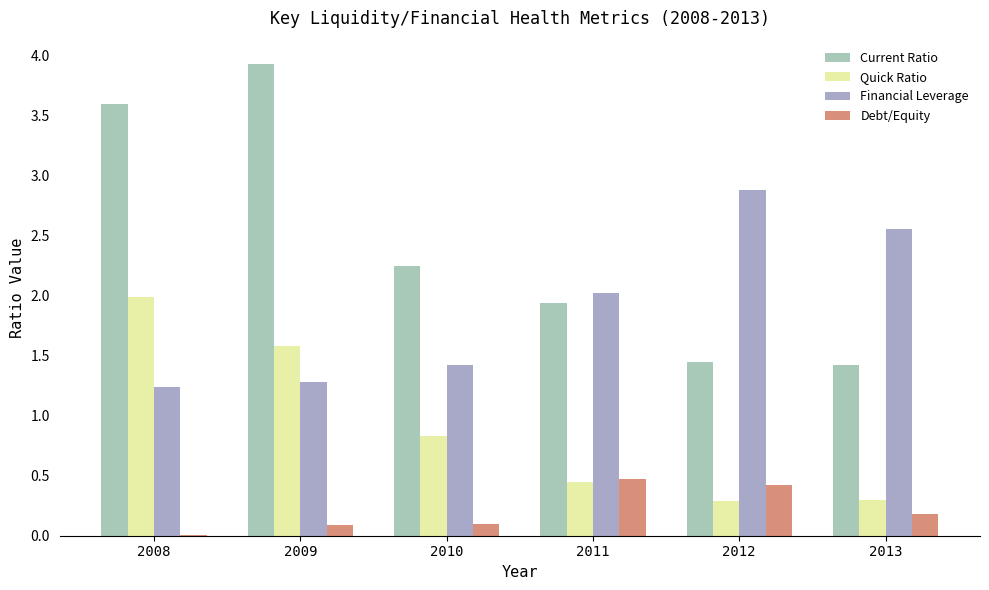

Which has a higher value, 2010 or 2012?

2010